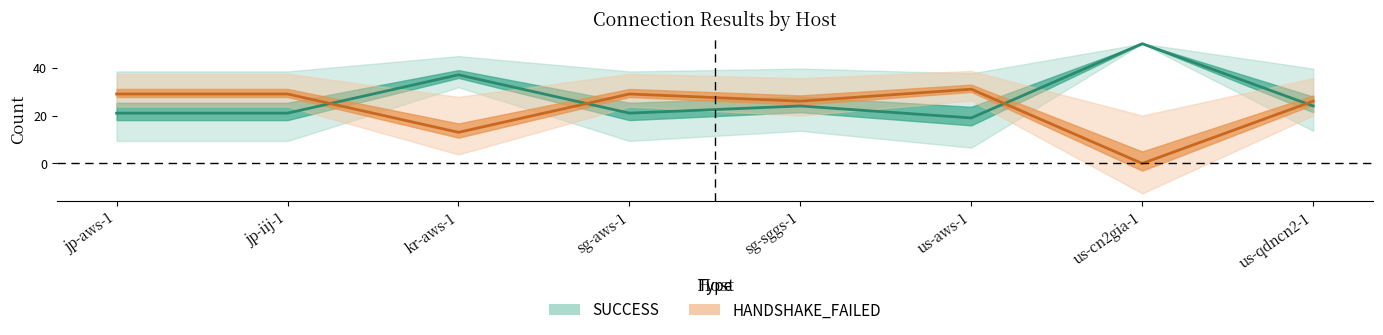

The HANDSHAKE_FAILED series shows 0 at us-cn2gia-1. True or false?

True